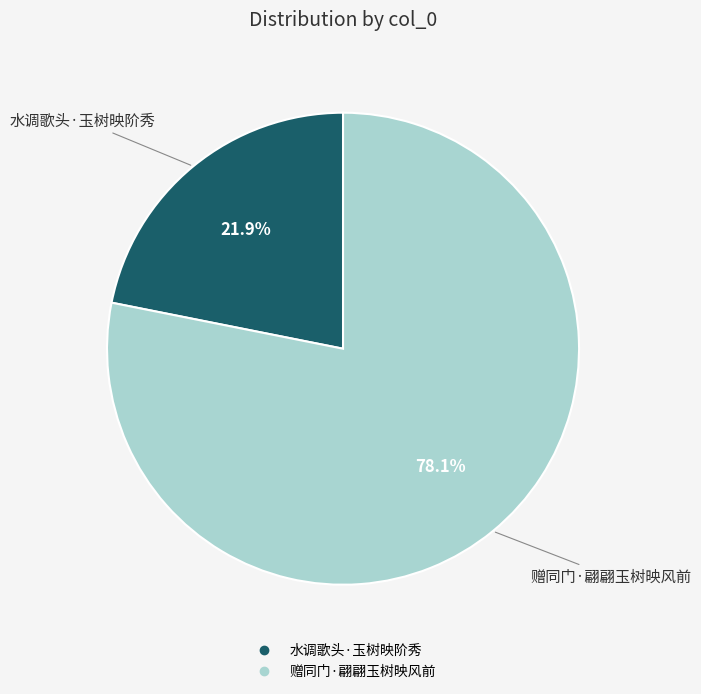

Rank the categories by value from highest to lowest.

赠同门·翩翩玉树映风前, 水调歌头·玉树映阶秀